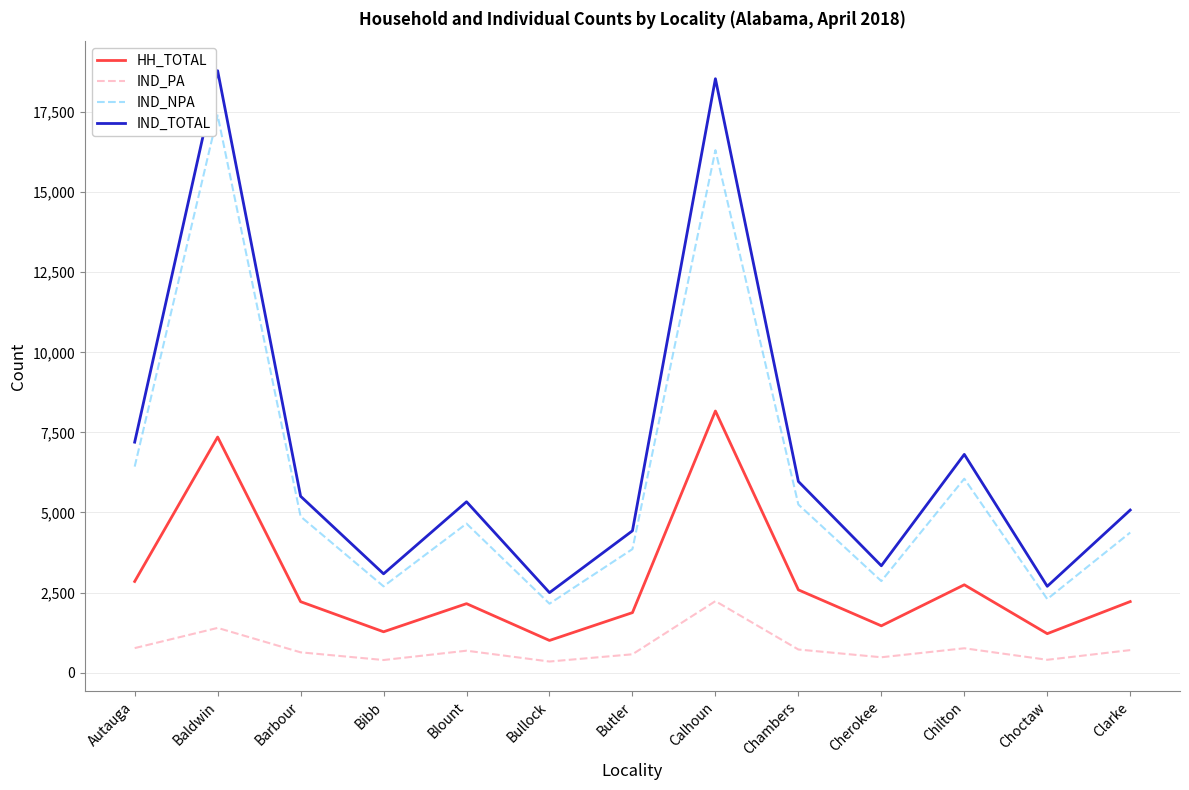

At how many categories does at least one series exceed 11000?

2